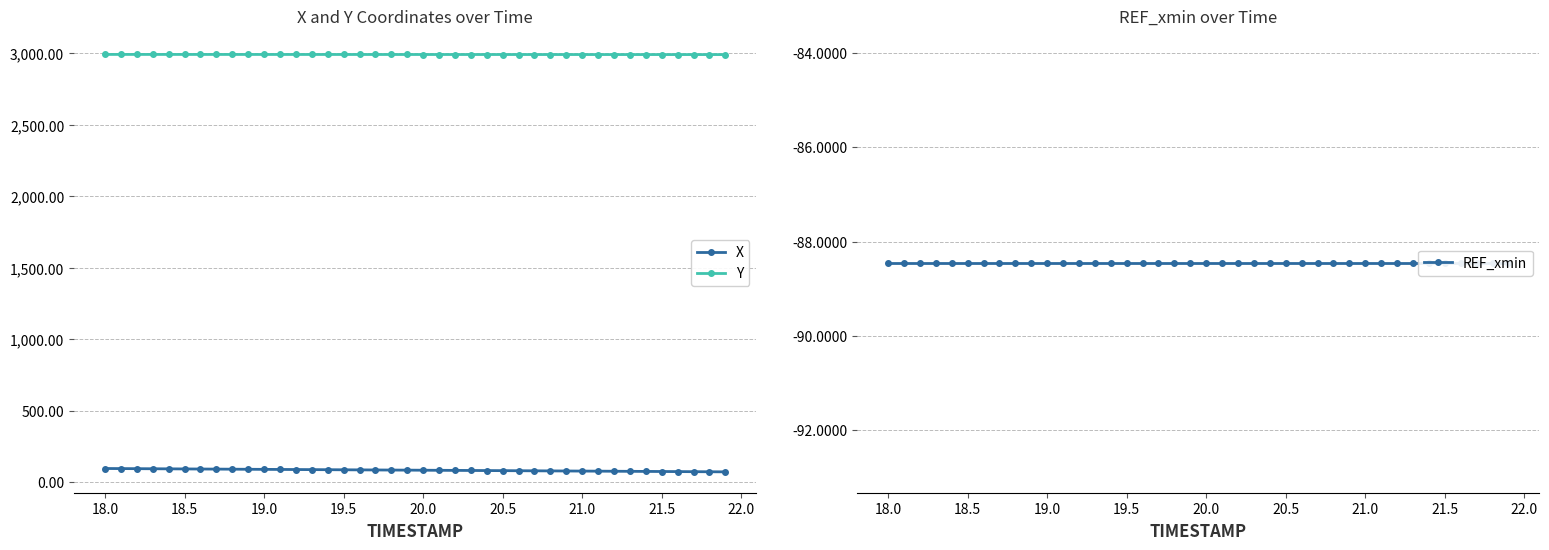

True or false: Y and X cross at least once.

False